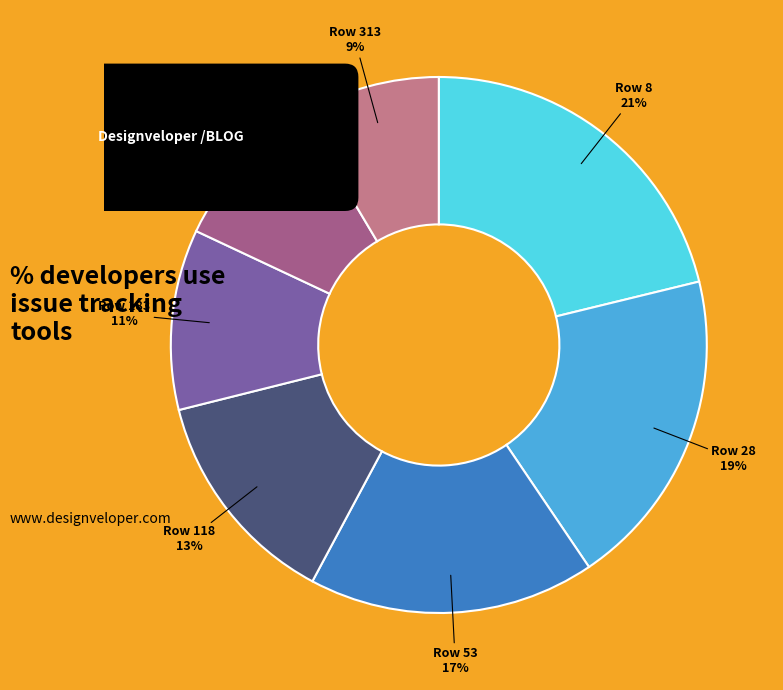

Which category has the biggest portion of the pie?

8